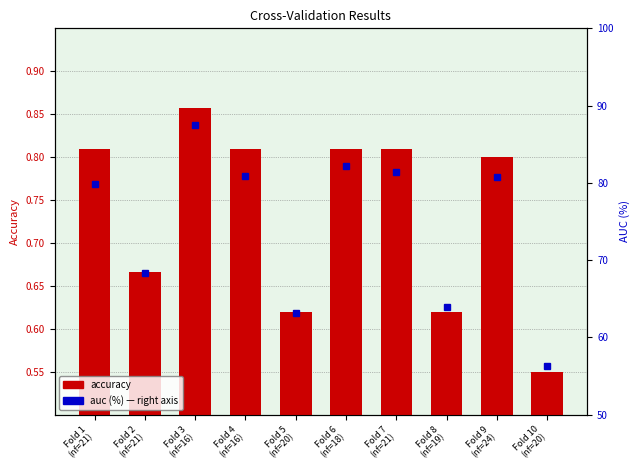

Reading left to right, transcribe all the data shown in this chart.

Fold 1
(nf=21)=0.8	Fold 2
(nf=21)=0.7	Fold 3
(nf=16)=0.9	Fold 4
(nf=16)=0.8	Fold 5
(nf=20)=0.6	Fold 6
(nf=18)=0.8	Fold 7
(nf=21)=0.8	Fold 8
(nf=19)=0.6	Fold 9
(nf=24)=0.8	Fold 10
(nf=20)=0.6